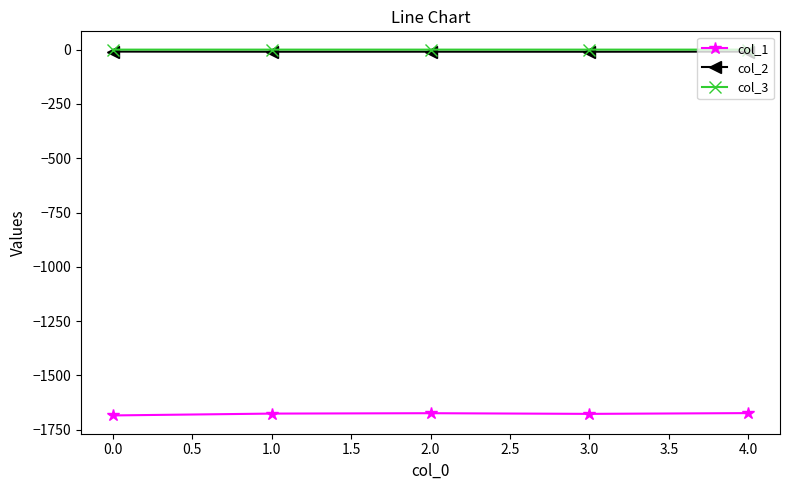

The value of col_1 at 2.0 is -1032.8. True or false?

False